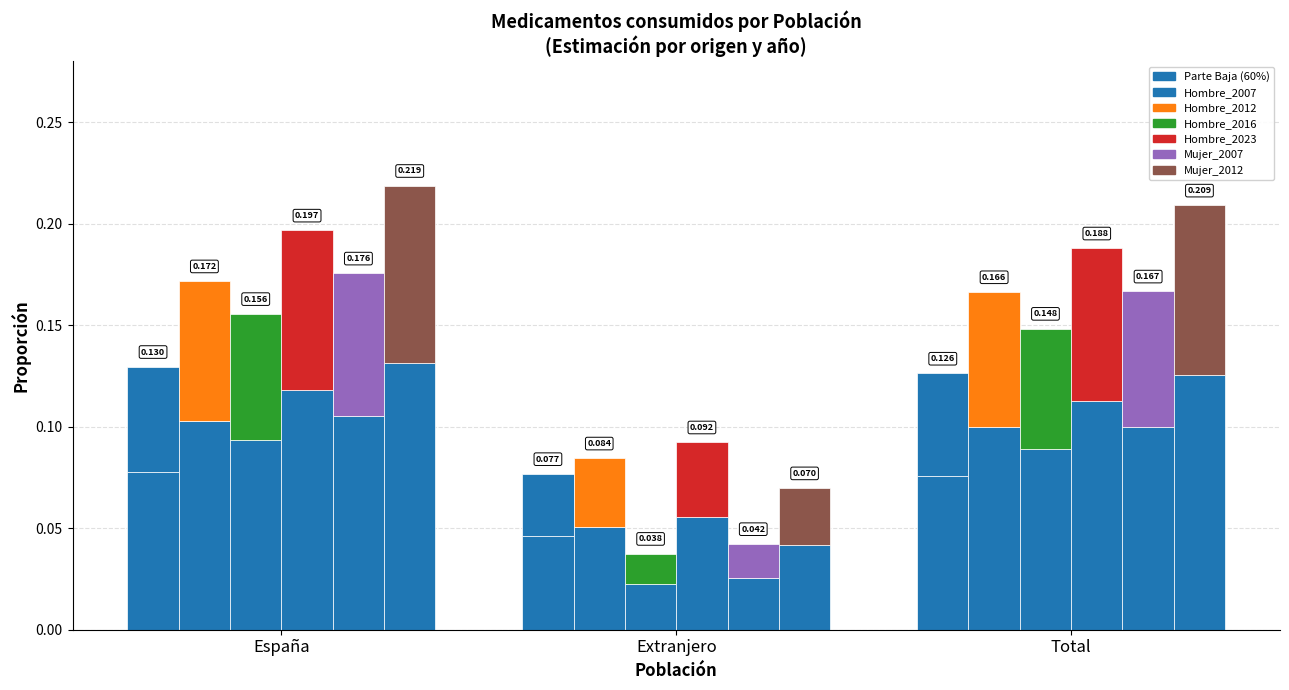

What is the label of the 1st bar from the right?

Total